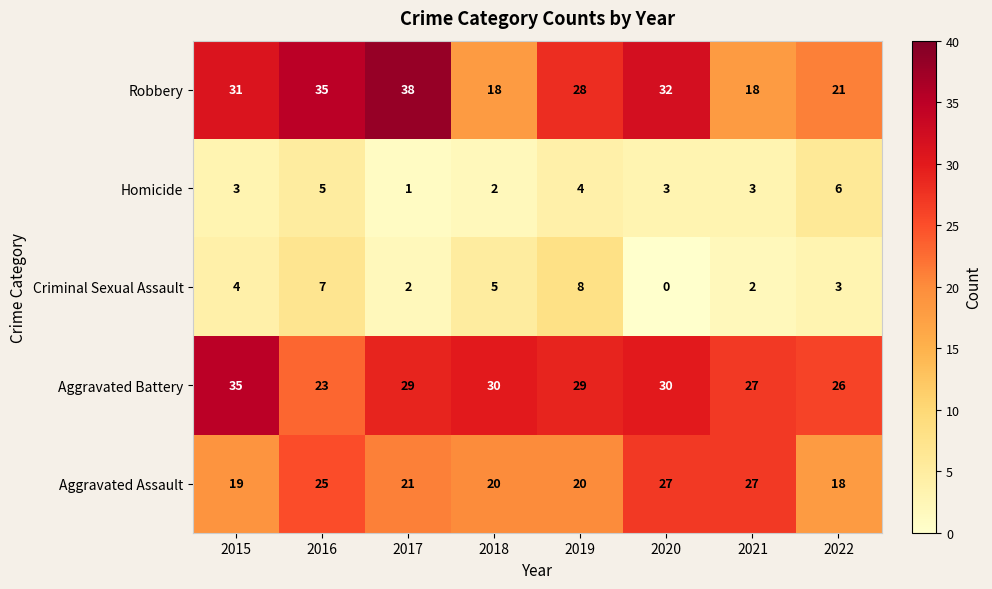

Rank the series by their maximum value, from highest to lowest.

Robbery, Aggravated Battery, Aggravated Assault, Criminal Sexual Assault, Homicide